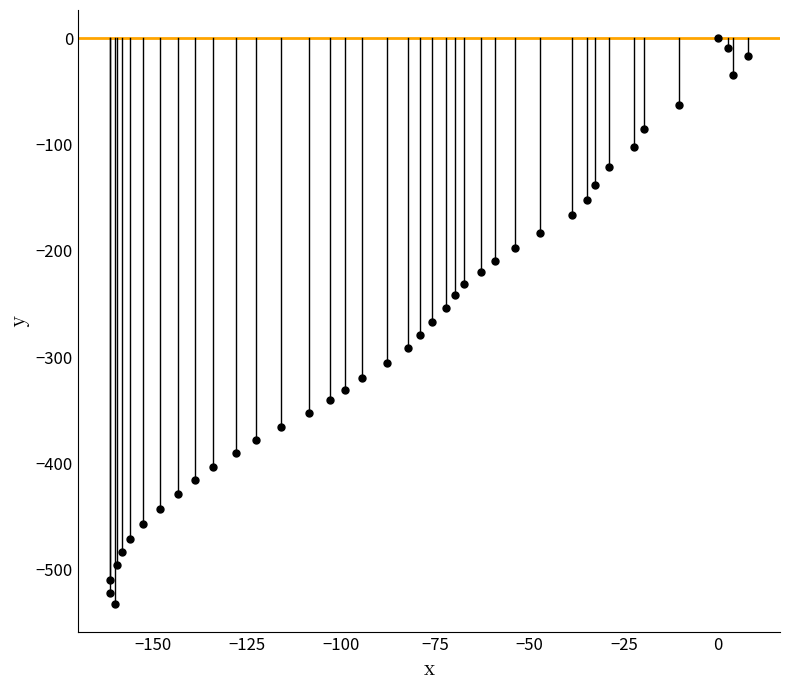

What is the range of X values (max minus min)?

169.3